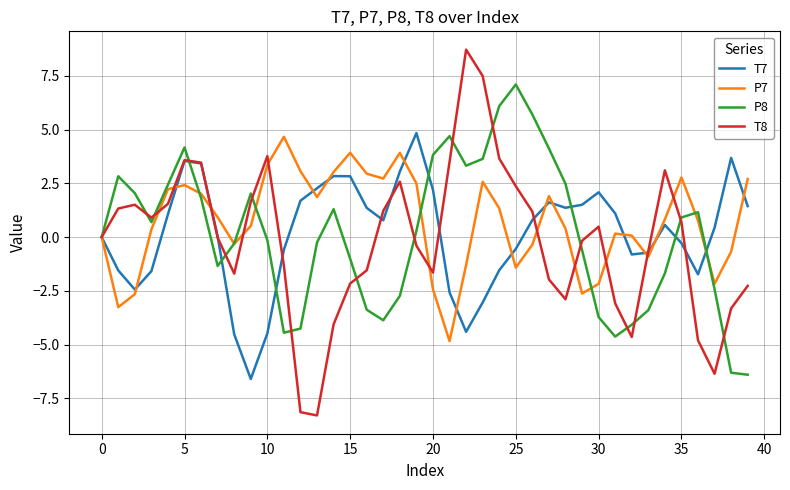

What is the minimum value shown in the chart?

-8.3